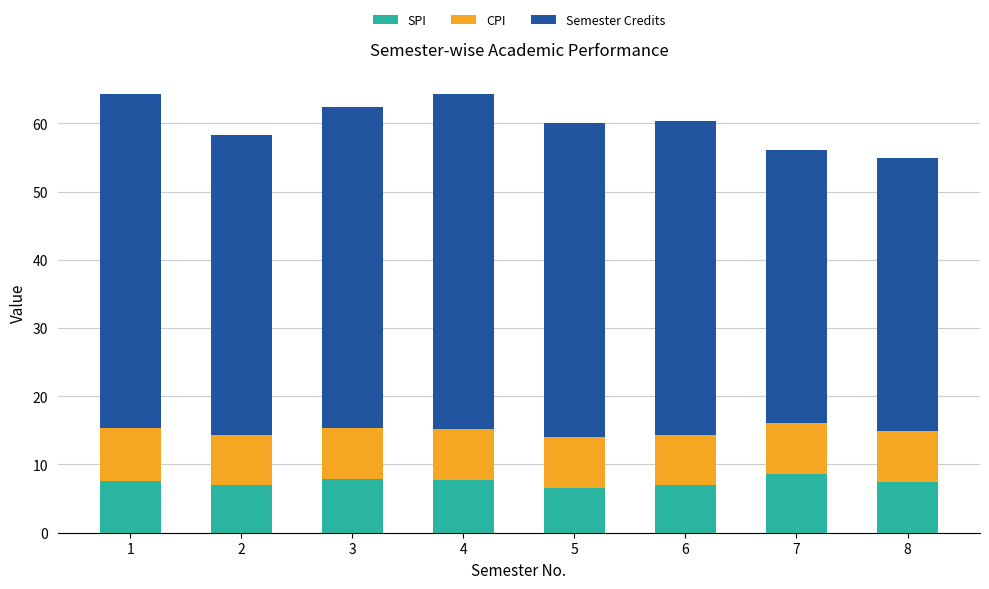

What are all the series names shown in the legend?

SPI, CPI, Semester Credits